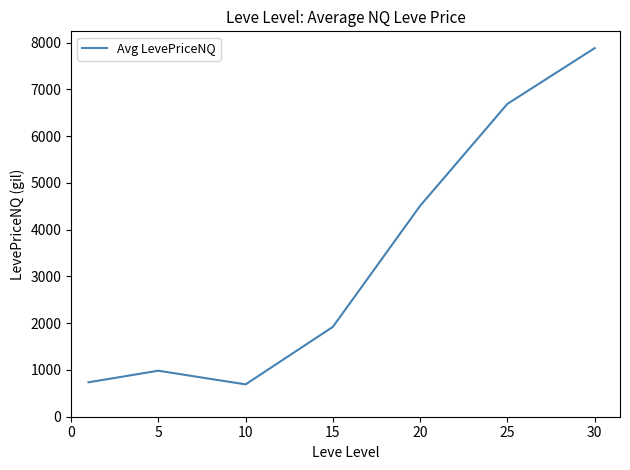

What is the difference between the maximum and second lowest values?

7147.5